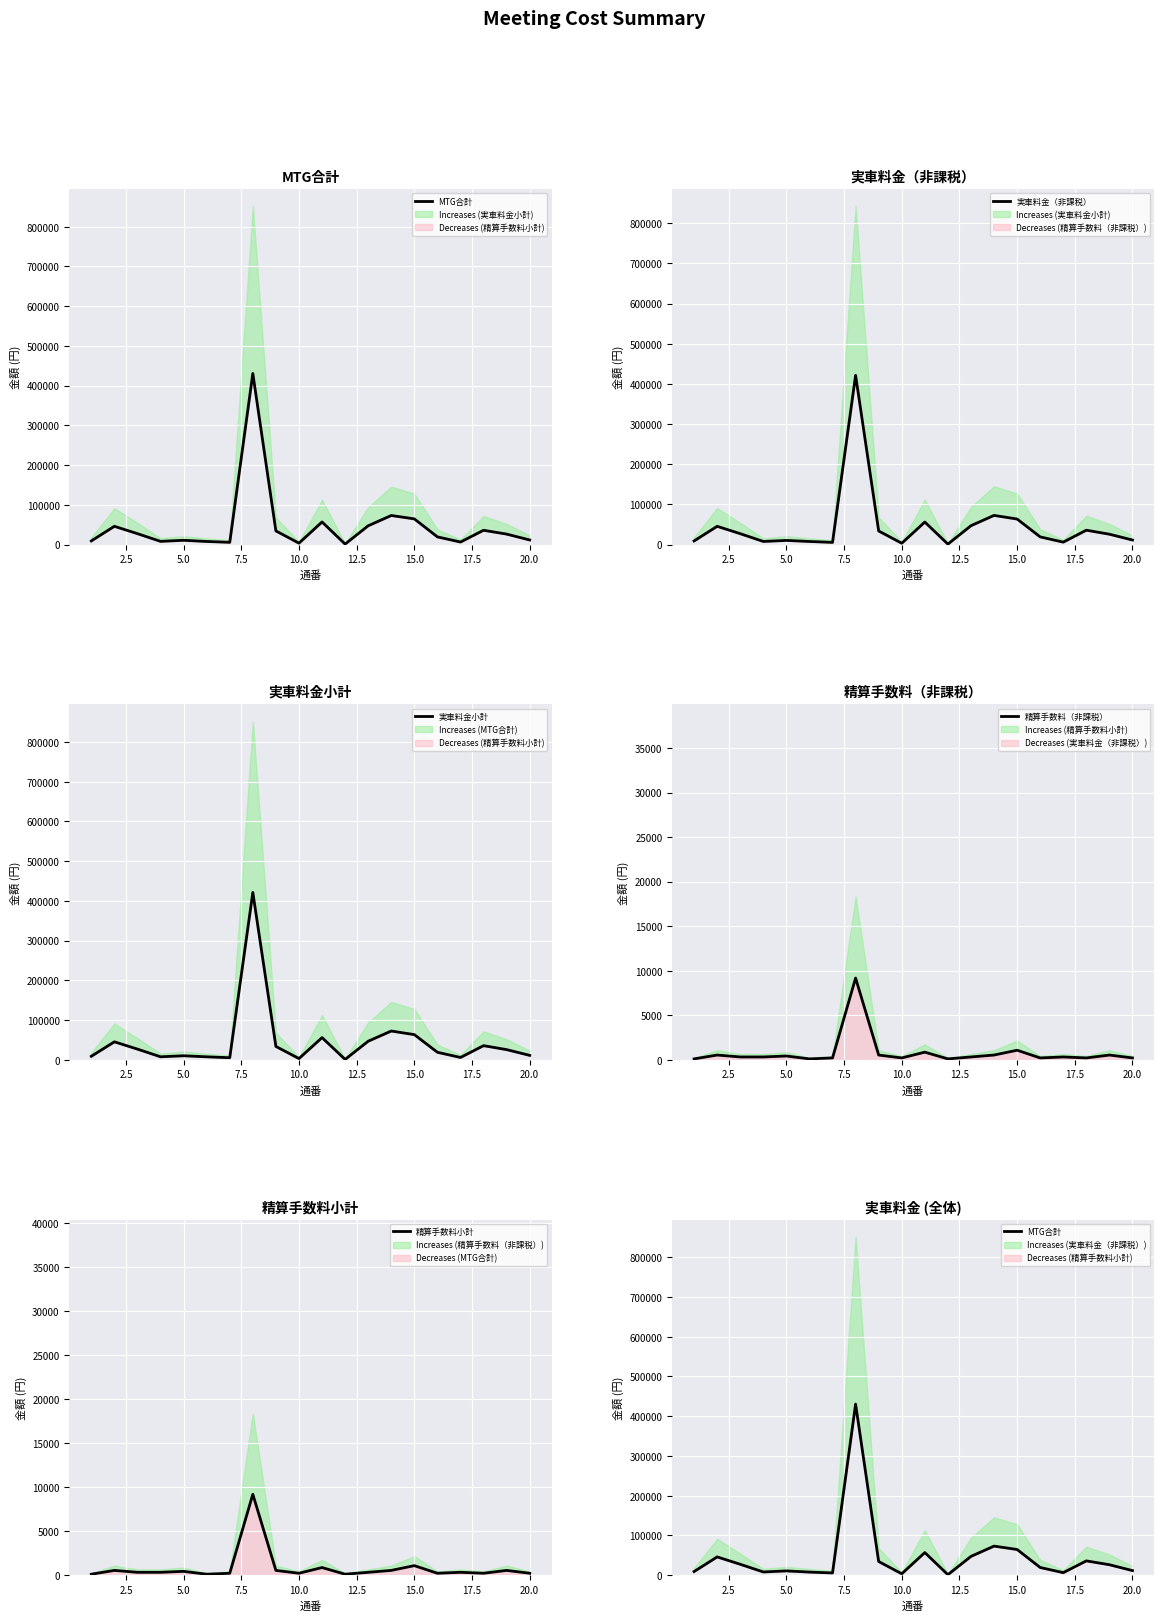

What are all the series names shown in the legend?

MTG合計, 実車料金（非課税）, 実車料金小計, 精算手数料（非課税）, 精算手数料小計